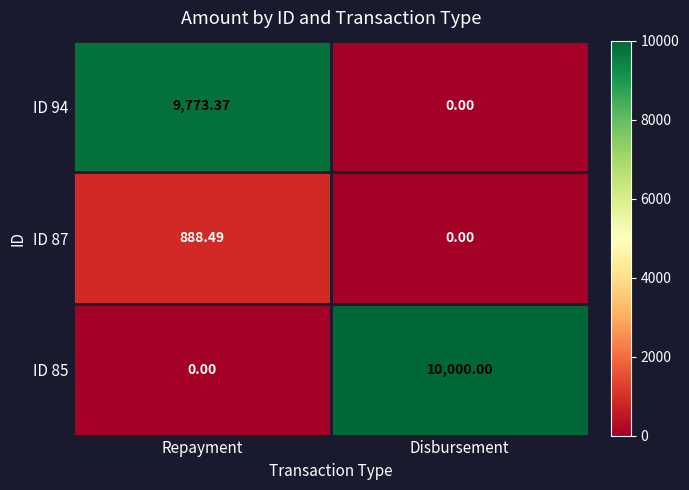

At which category is the sum across all series the highest?

Repayment